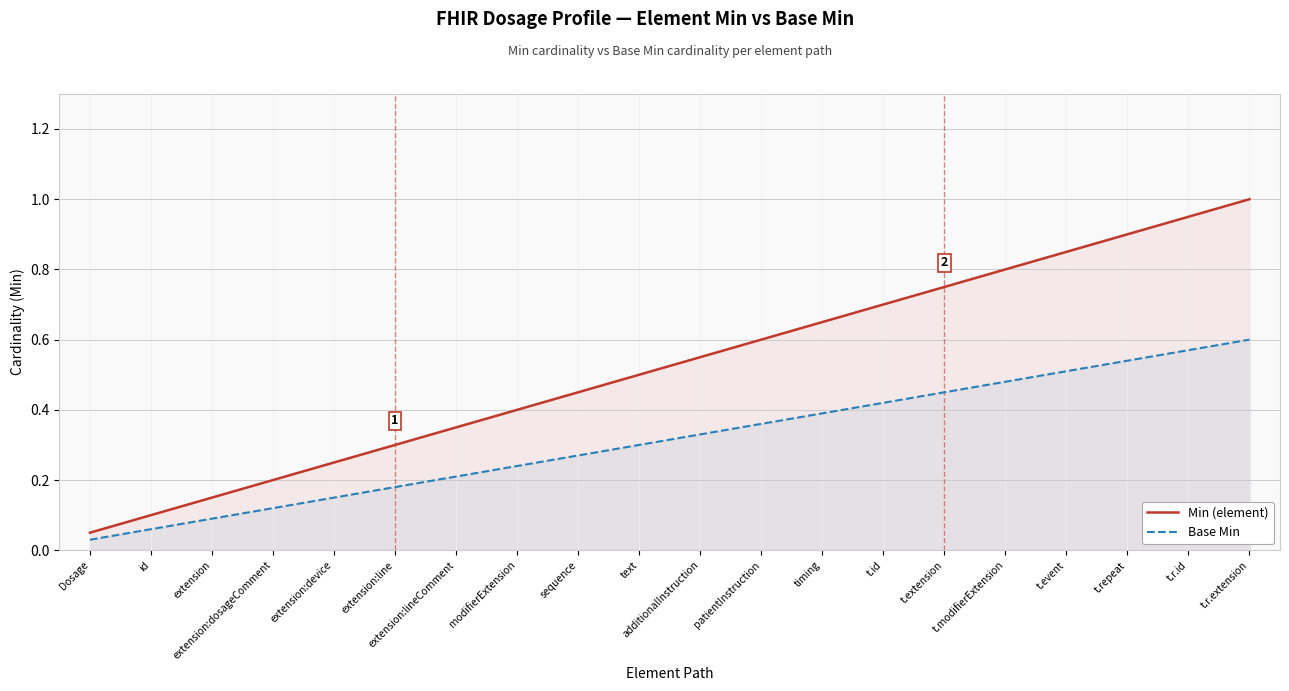

True or false: Base Min and Min (element) cross at least once.

False